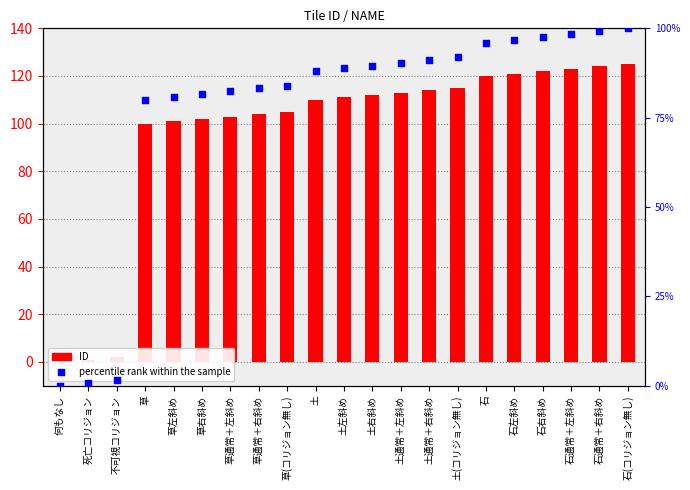

What is the total value across all series at 草右斜め?

183.6